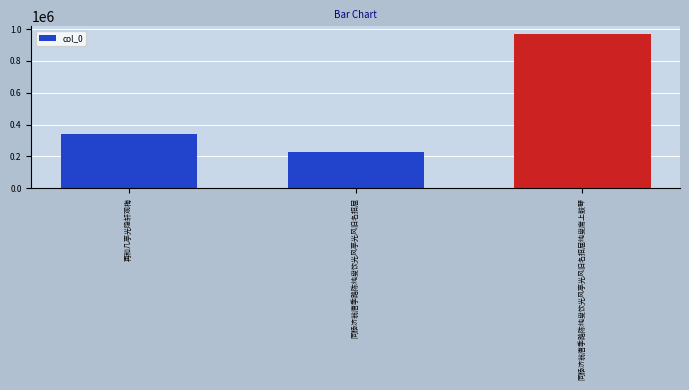

What is the average value?

513789